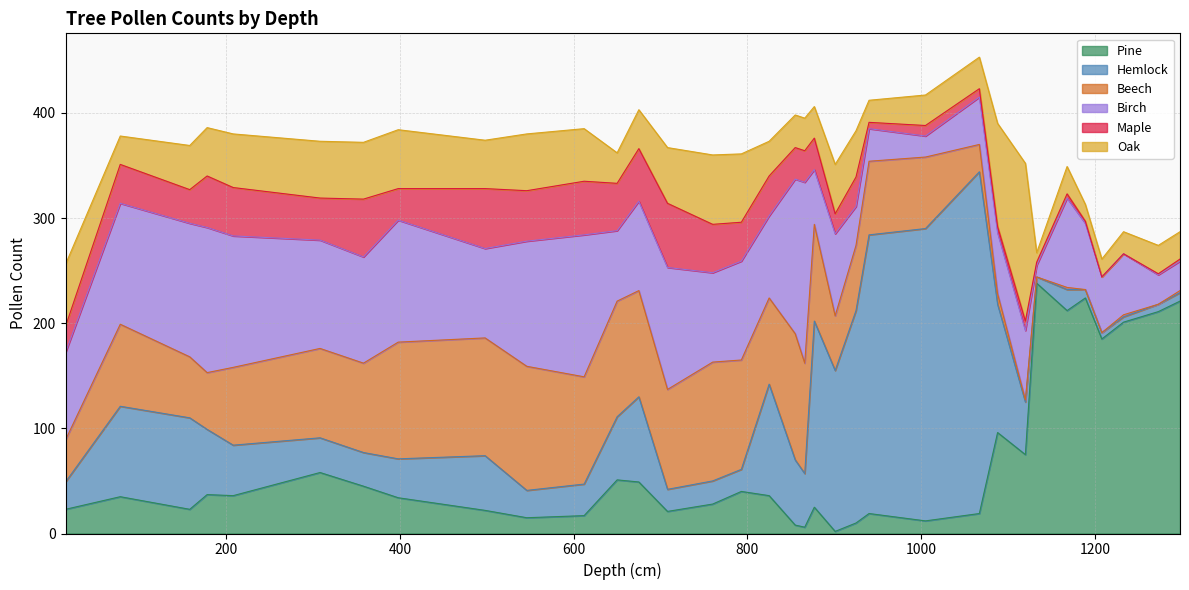

Reading left to right, transcribe all the data shown in this chart.

Pine: 15=23	78=35	158=23	178=37	208=36	308=58	358=45	398=34	498=22	546=15	612=17	650=51	675=49	708=21	760=28	793=40	825=36	855=8	866=6	877=25	901=2	925=10	940=19	1005=12	1067=19	1088=96	1120=75	1133=238	1168=212	1189=224	1208=185	1233=201	1273=211	1298=221
Hemlock: 15=26	78=86	158=87	178=62	208=48	308=33	358=32	398=37	498=52	546=26	612=30	650=60	675=81	708=21	760=22	793=21	825=106	855=62	866=51	877=177	901=153	925=202	940=265	1005=278	1067=325	1088=122	1120=50	1133=6	1168=20	1189=8	1208=6	1233=5	1273=7	1298=8
Beech: 15=40	78=78	158=58	178=54	208=74	308=85	358=85	398=111	498=112	546=118	612=102	650=110	675=101	708=95	760=113	793=104	825=82	855=120	866=105	877=92	901=52	925=62	940=70	1005=68	1067=26	1088=10	1120=2	1133=0	1168=2	1189=0	1208=0	1233=2	1273=0	1298=2
Birch: 15=83	78=115	158=127	178=138	208=125	308=103	358=101	398=116	498=85	546=119	612=135	650=67	675=85	708=116	760=85	793=94	825=78	855=147	866=172	877=52	901=78	925=37	940=31	1005=20	1067=45	1088=58	1120=66	1133=11	1168=85	1189=63	1208=53	1233=58	1273=28	1298=28
Maple: 15=25	78=37	158=32	178=49	208=46	308=40	358=55	398=30	498=57	546=48	612=51	650=45	675=50	708=61	760=46	793=37	825=38	855=30	866=30	877=30	901=19	925=28	940=6	1005=10	1067=8	1088=6	1120=9	1133=3	1168=4	1189=2	1208=0	1233=0	1273=1	1298=2
Oak: 15=59	78=27	158=42	178=46	208=51	308=54	358=54	398=56	498=46	546=54	612=50	650=29	675=37	708=53	760=66	793=65	825=33	855=31	866=31	877=30	901=47	925=44	940=21	1005=29	1067=30	1088=98	1120=150	1133=9	1168=26	1189=16	1208=17	1233=21	1273=27	1298=26